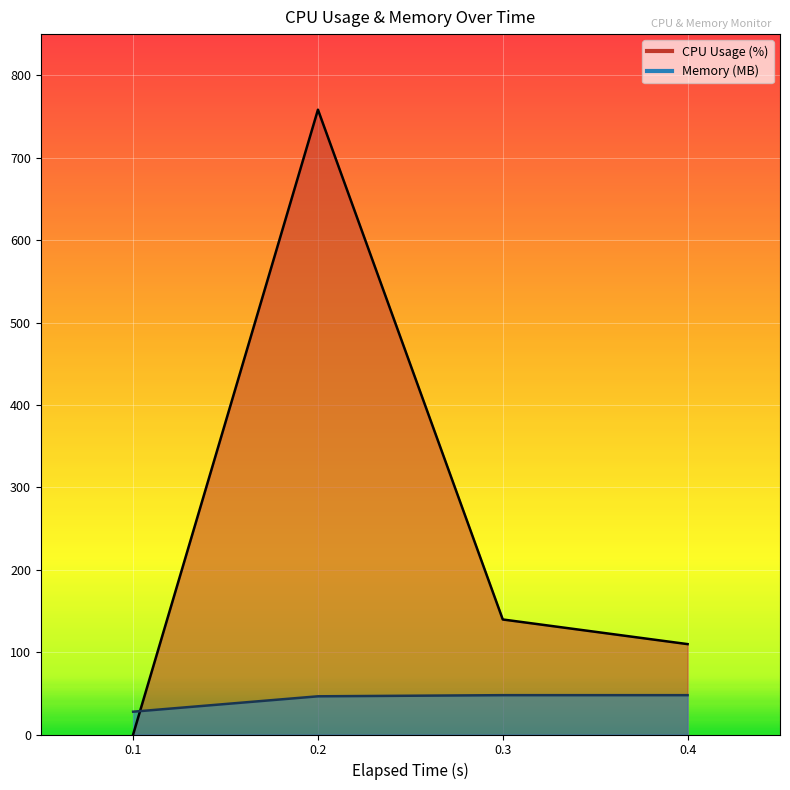

Rank the categories by Memory (MB) value from lowest to highest.

0.1, 0.2, 0.3, 0.4